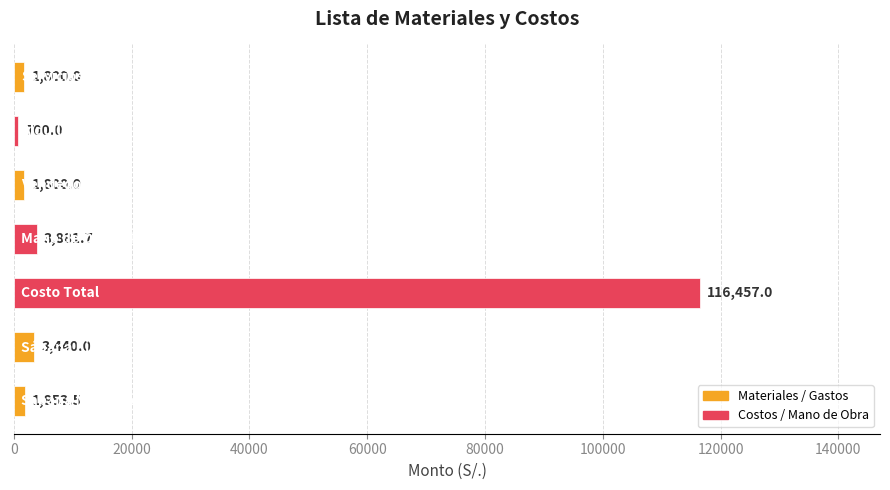

What is the difference between the maximum and minimum values?

115757.0